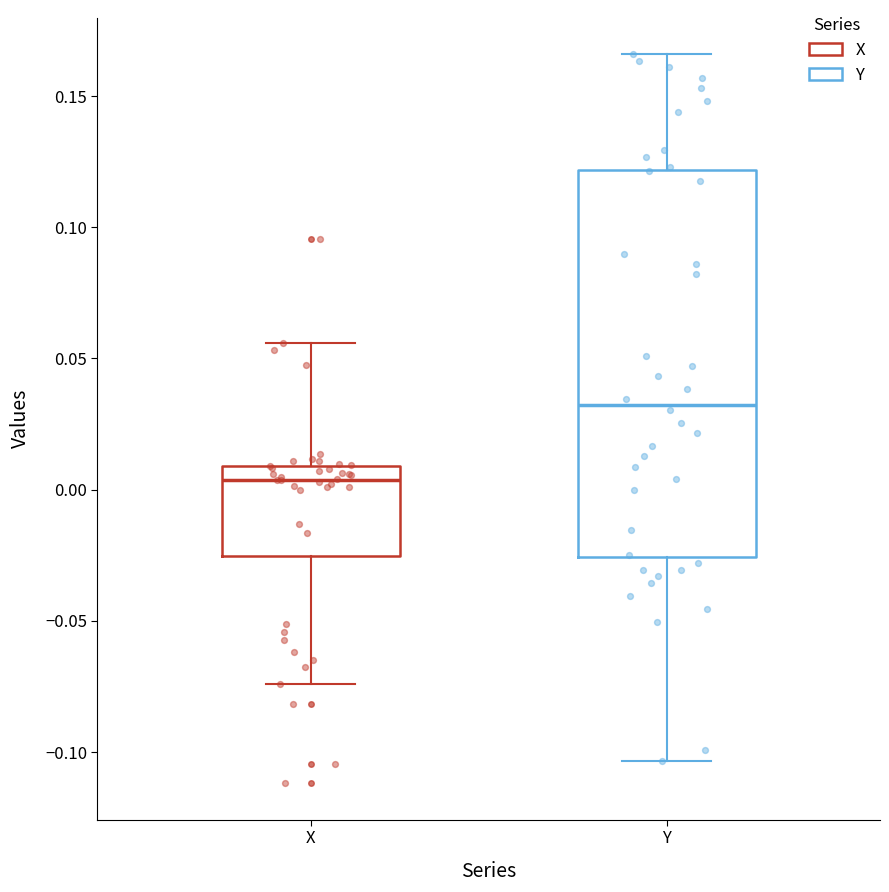

Reading left to right, transcribe this box plot: for each box, give where its median line is, the range the box spans, and where its two whiskers end, as read against the y-axis. The values are not printed on the chart, so give them approximately, as read against the axis.

X: median 0.005, box -0.025 to 0.010, whiskers -0.075 to 0.055
Y: median 0.030, box -0.025 to 0.120, whiskers -0.105 to 0.165